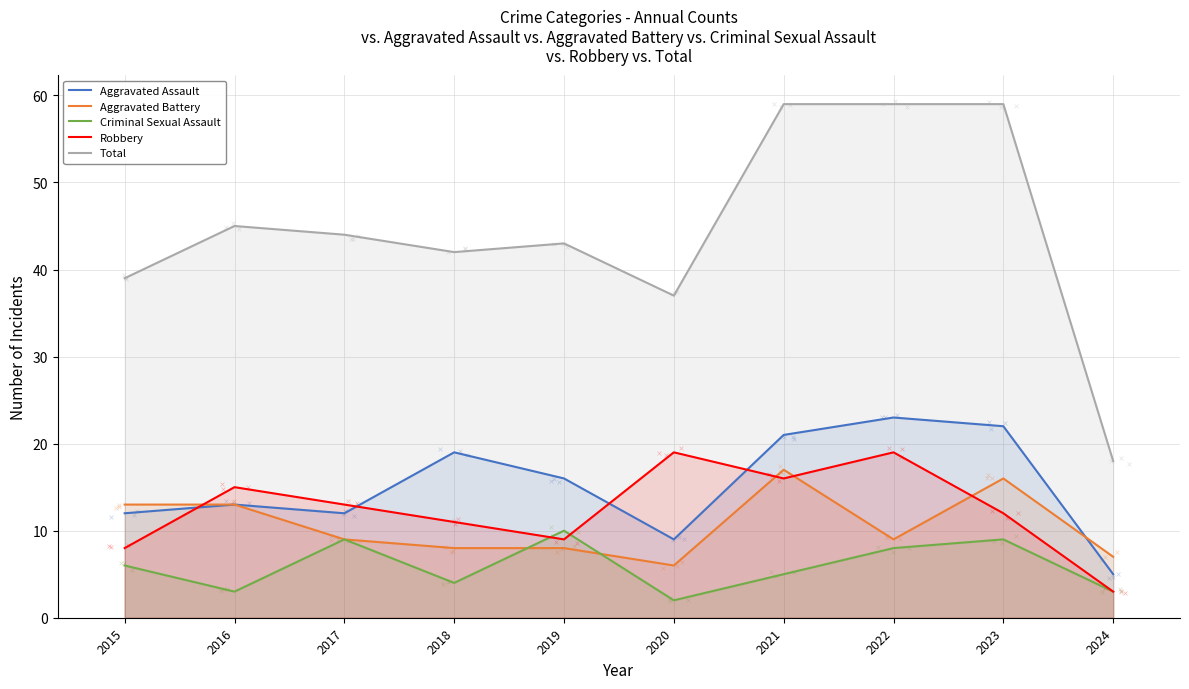

Which series has the largest total across all categories?

Total